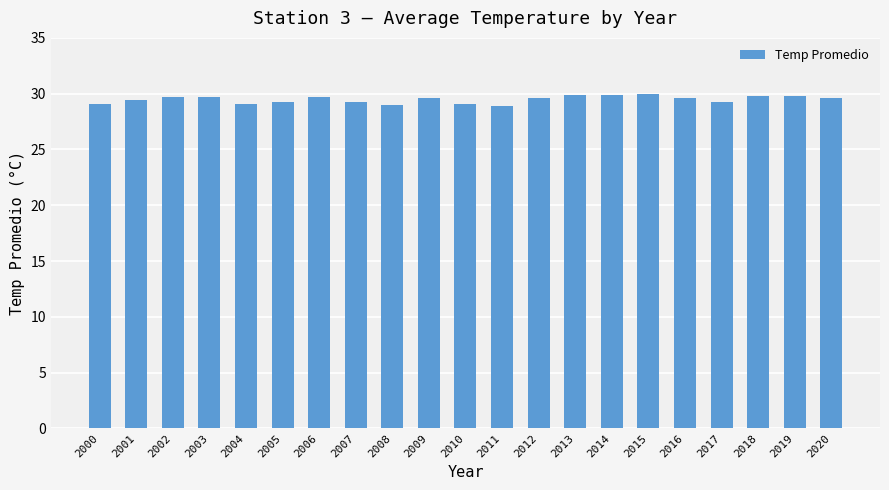

What is the value of the 10th bar from the left?

29.6